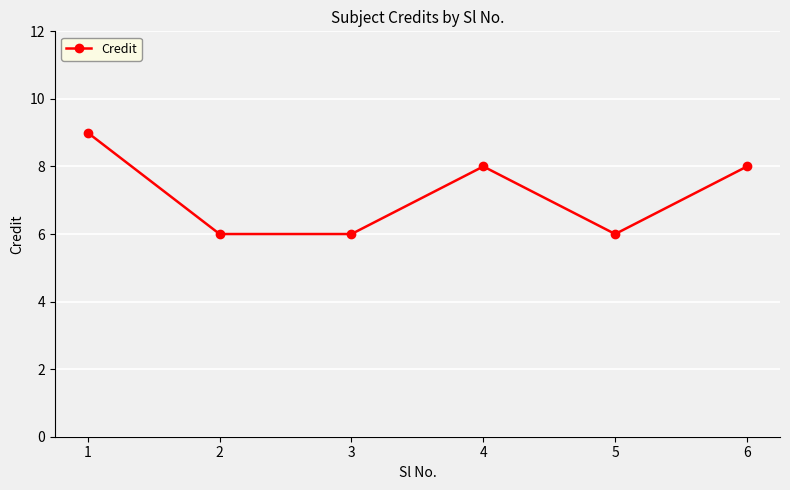

Is it true that the value at 6 is 13?

False